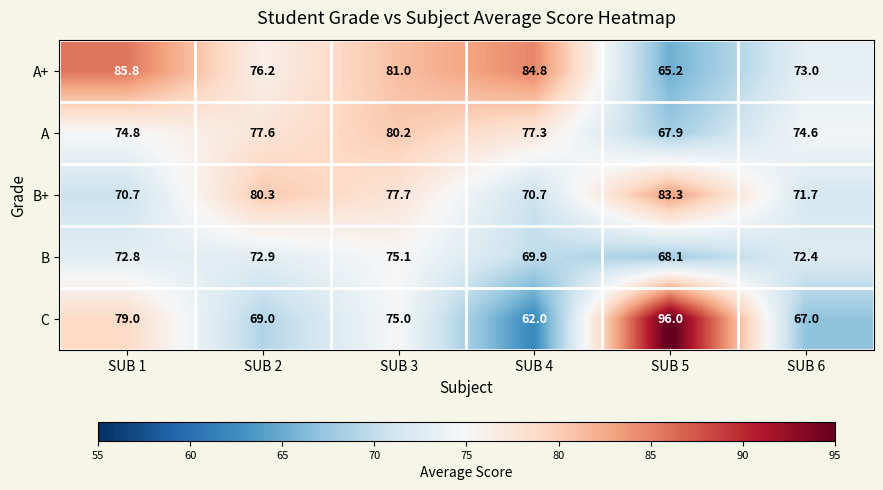

Which series has the largest total across all categories?

A+